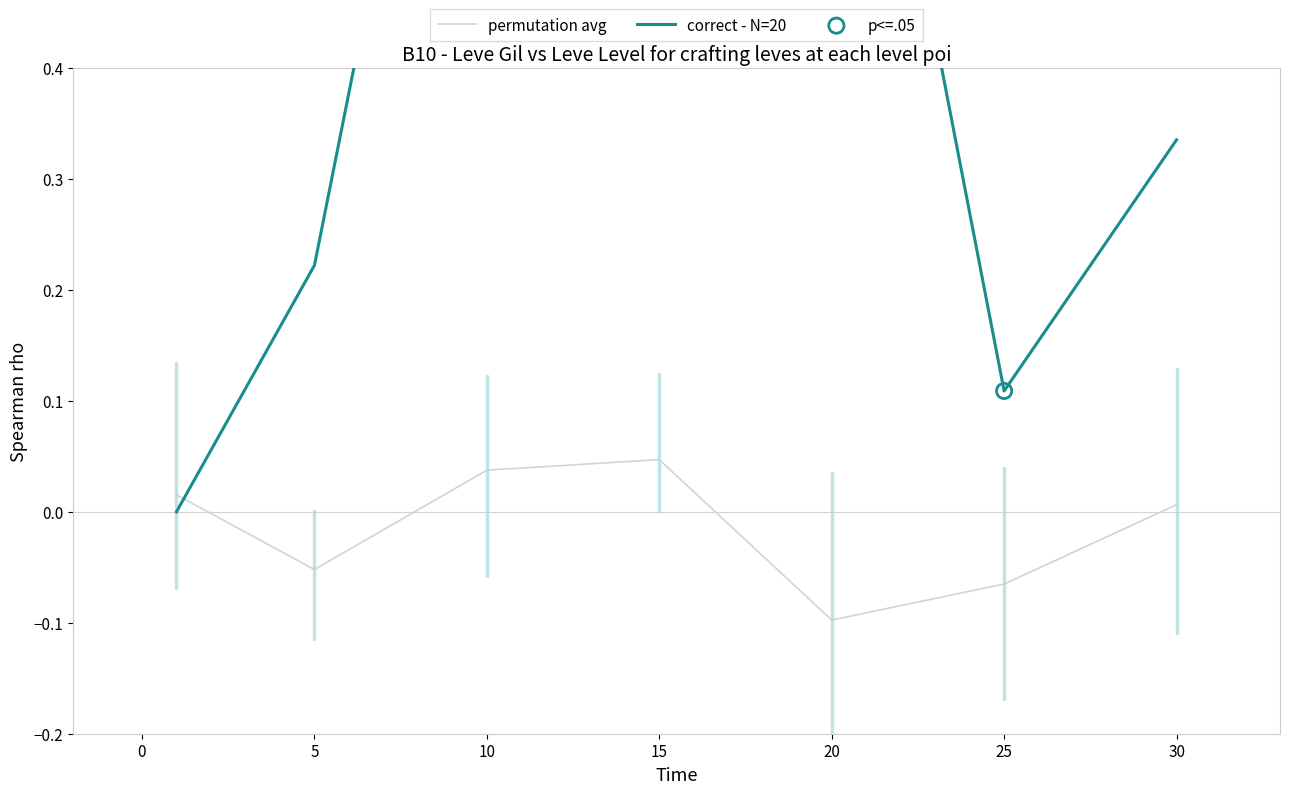

The value of permutation avg at 5 is -0.0. True or false?

False